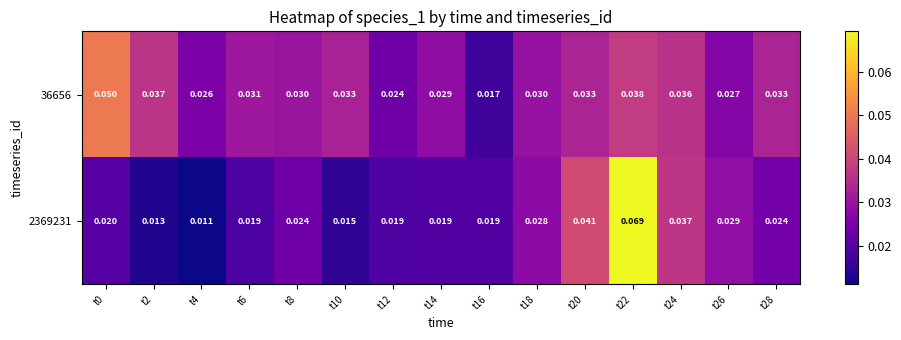

Is the value of 36656 at t20 greater than the value of 2369231 at t28?

Yes